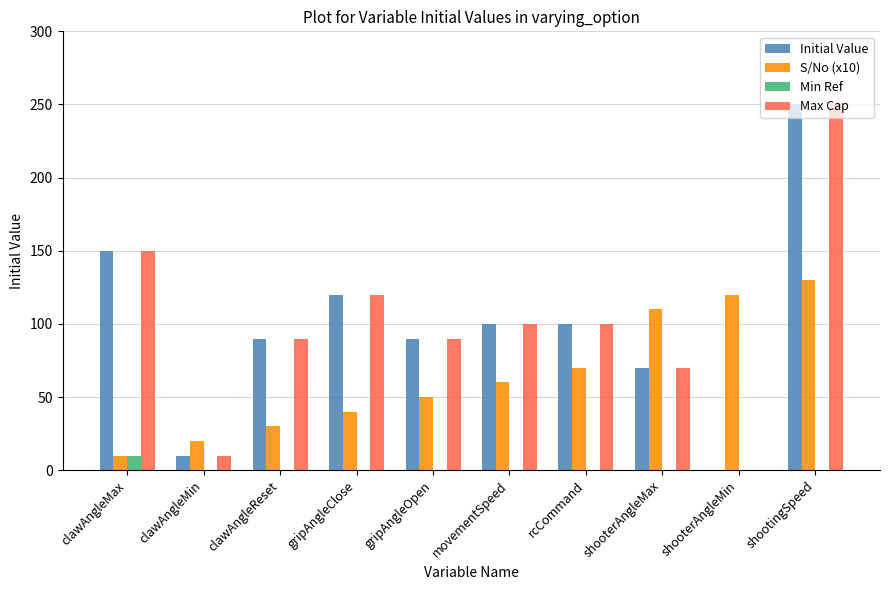

The value of Min Ref at clawAngleReset is 0. True or false?

True